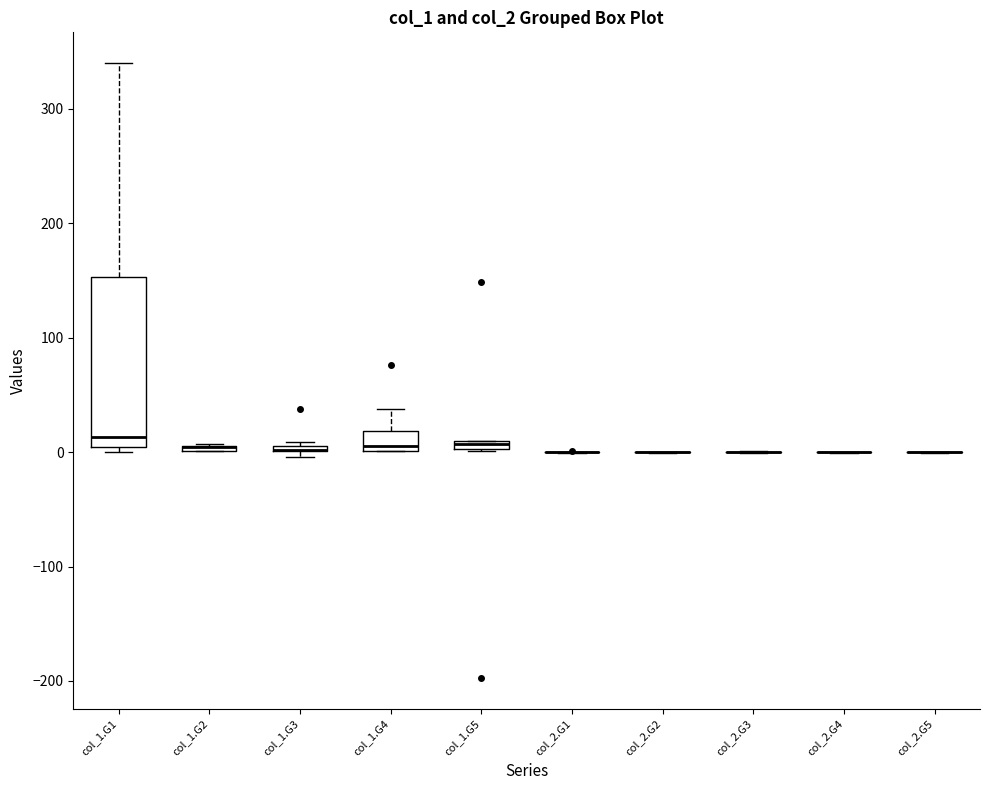

Comparing the boxes themselves (not the whiskers), which one is the tallest?

col_1.G1